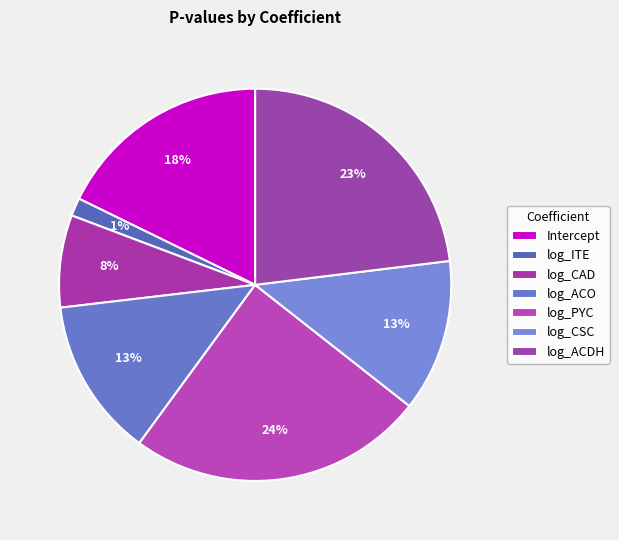

Is the sum of Intercept and log_ACO greater than half?

No